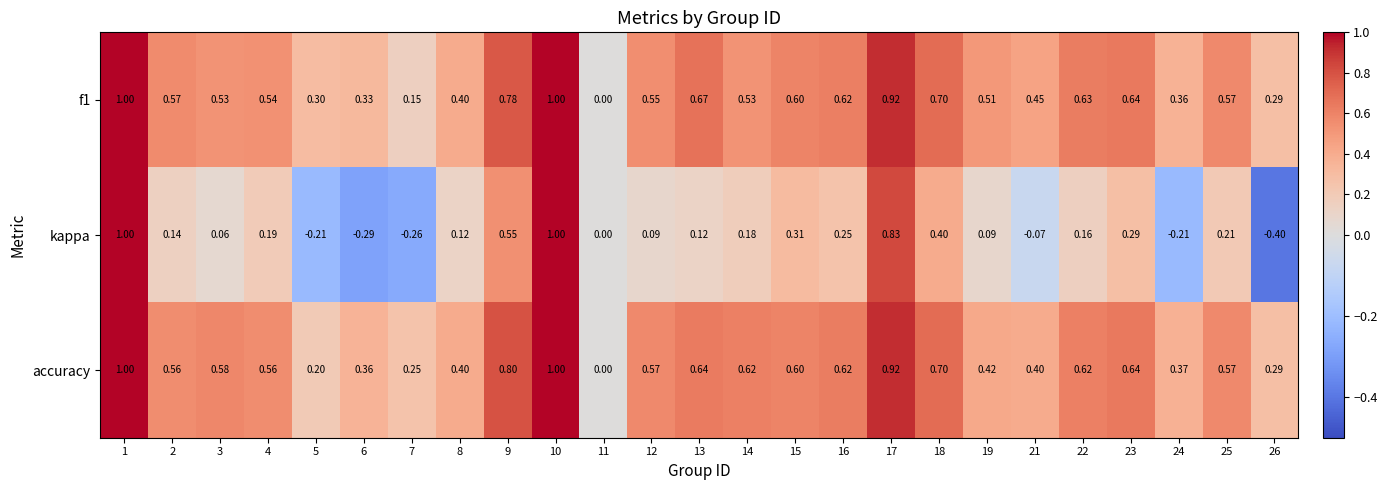

Which series has the largest total across all categories?

accuracy